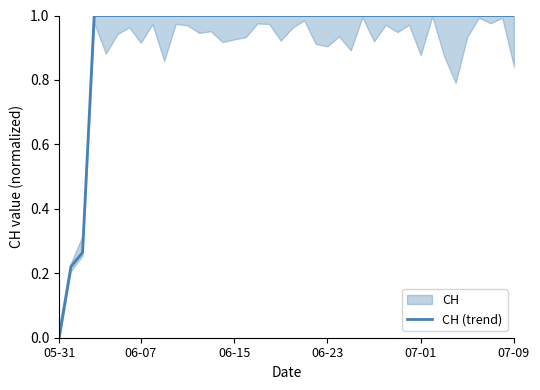

The value of CH (trend) at 05-31 is -0.4. True or false?

False